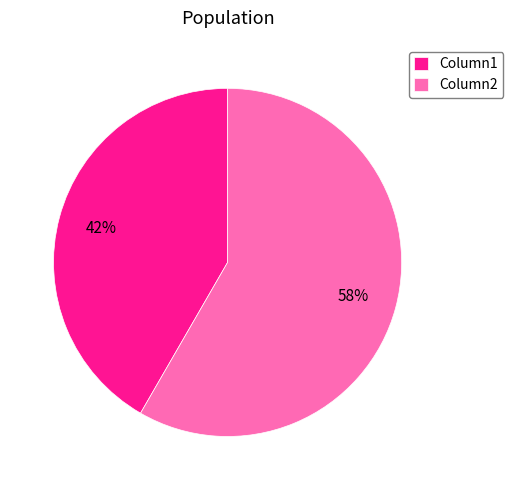

How many slices are in this pie chart?

2